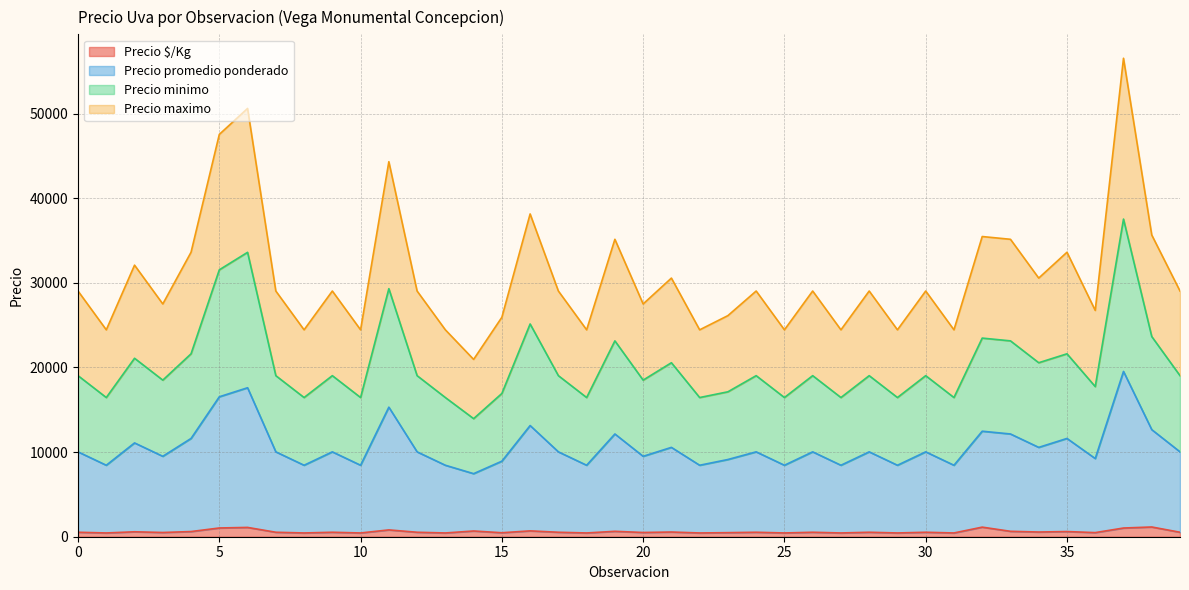

How many series are shown in this chart?

4